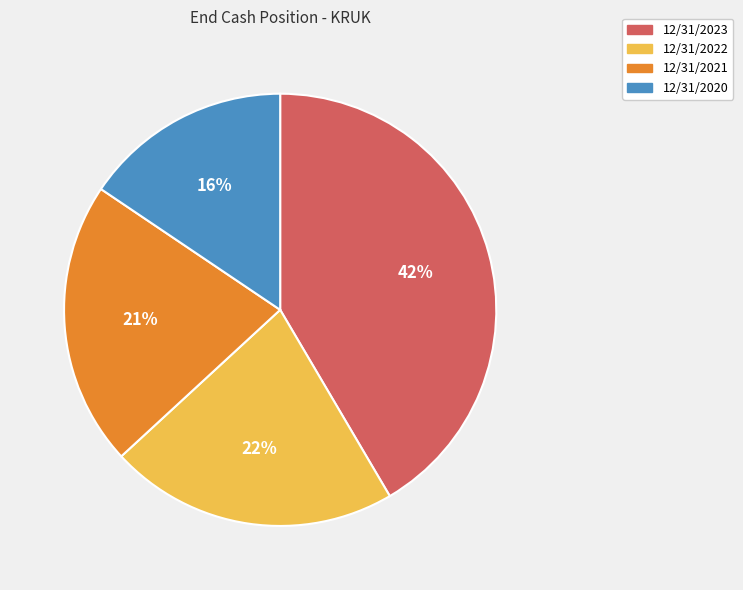

To the nearest percent, what percentage of the pie is 12/31/2021?

21%